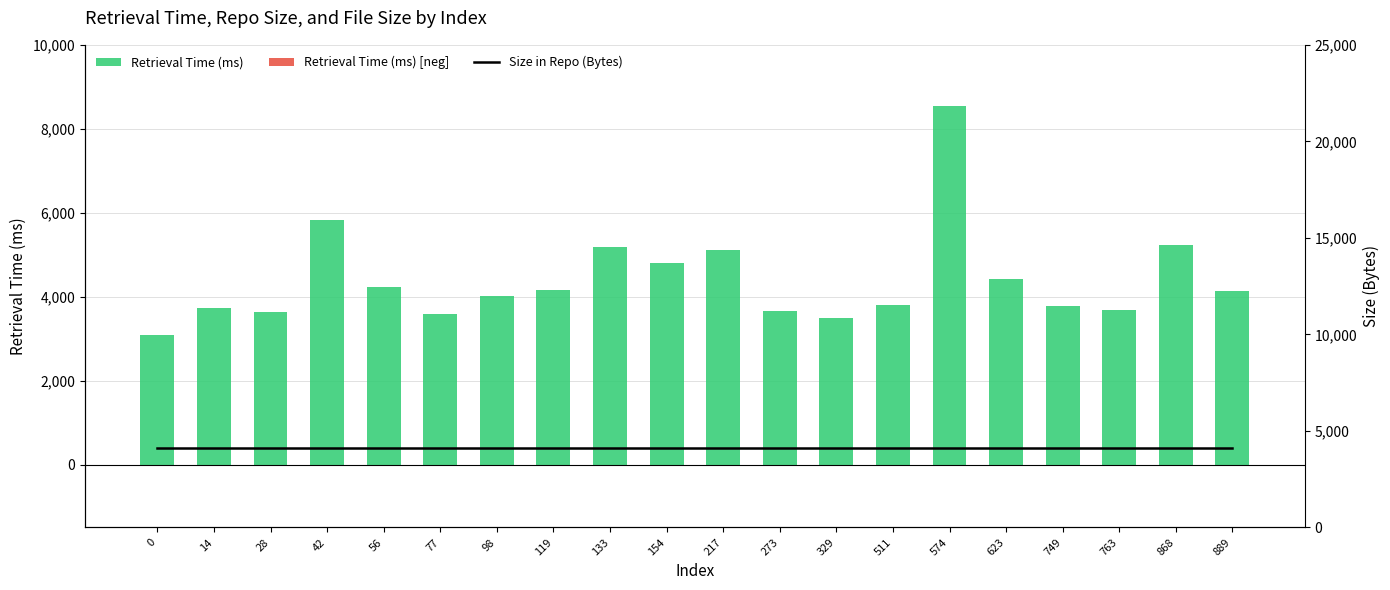

Which series has the largest range (max minus min)?

Retrieval Time (ms)